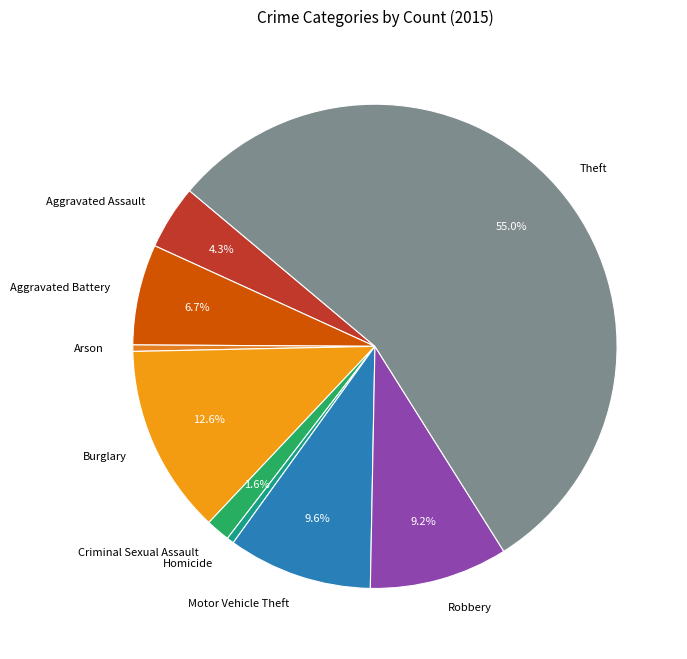

Which slice is the largest?

Theft